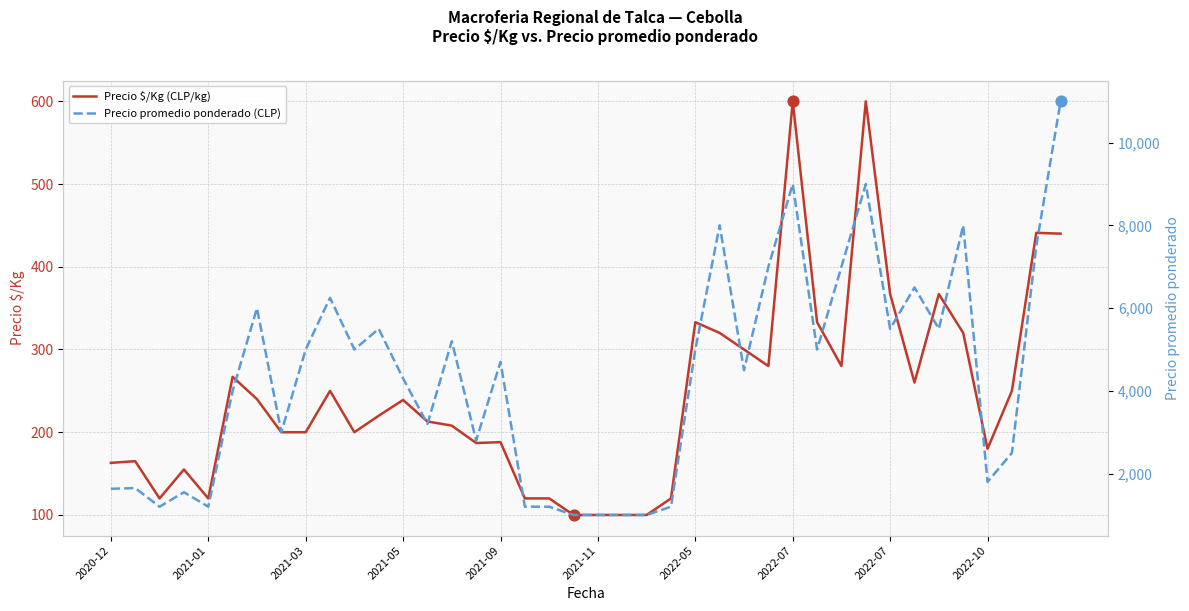

Which series has the largest total across all categories?

Precio promedio ponderado (CLP)